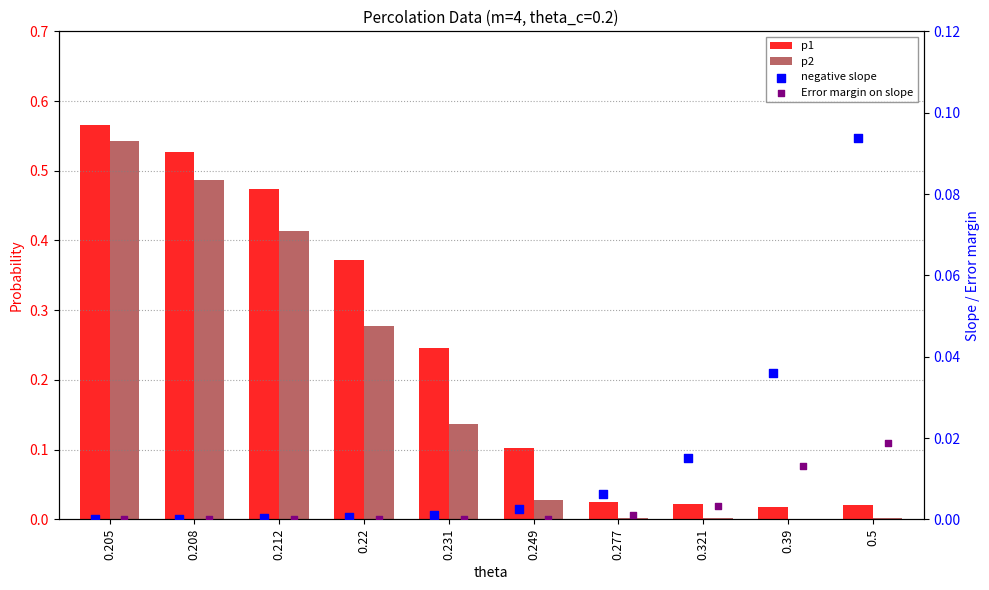

Which series reaches the minimum Y coordinate?

Error margin on slope